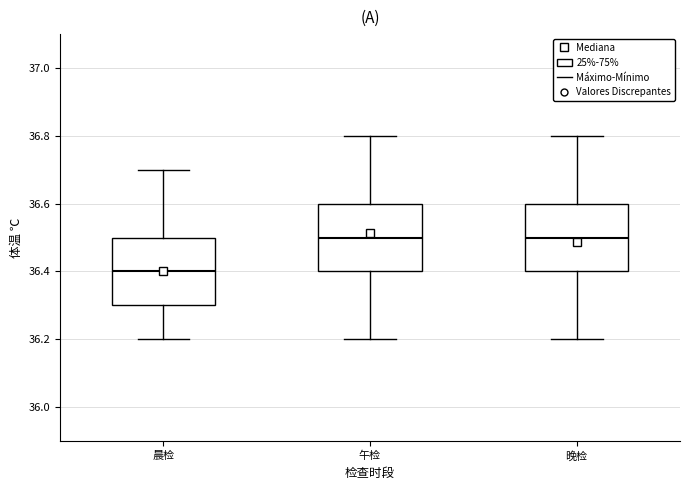

Where does the upper whisker of the box for 午检 end on the y-axis? The values are not printed on the chart, so give them approximately, as read against the axis.

36.8